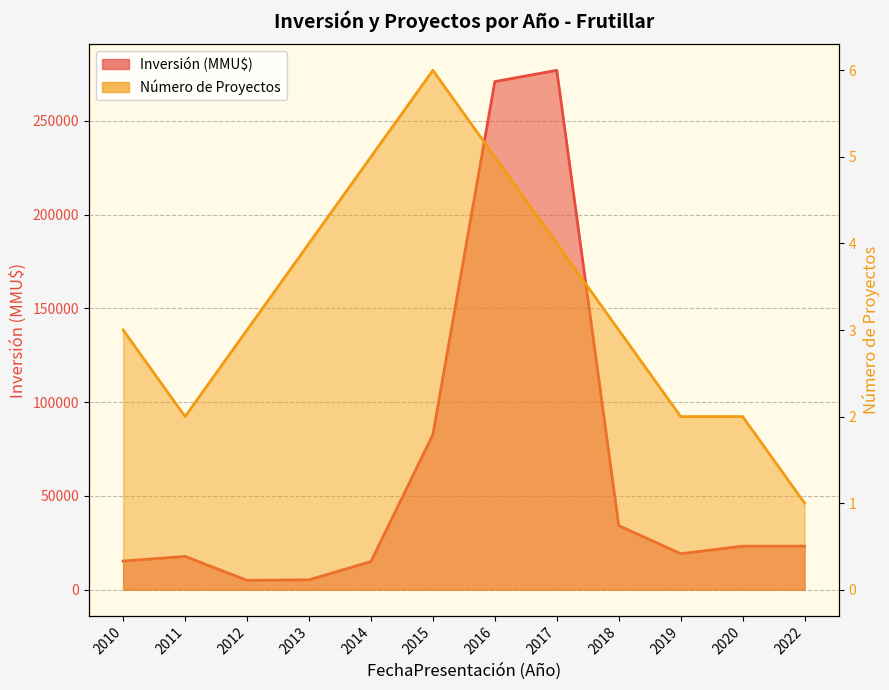

Reading left to right, list all the values displayed in this chart.

Número de Proyectos: 3	2	3	4	5	6	5	4	3	2	2	1
Inversión (MMU$): 15250	17750	5000	5250	15000	82700	271000	277000	34163	19200	23200	23200